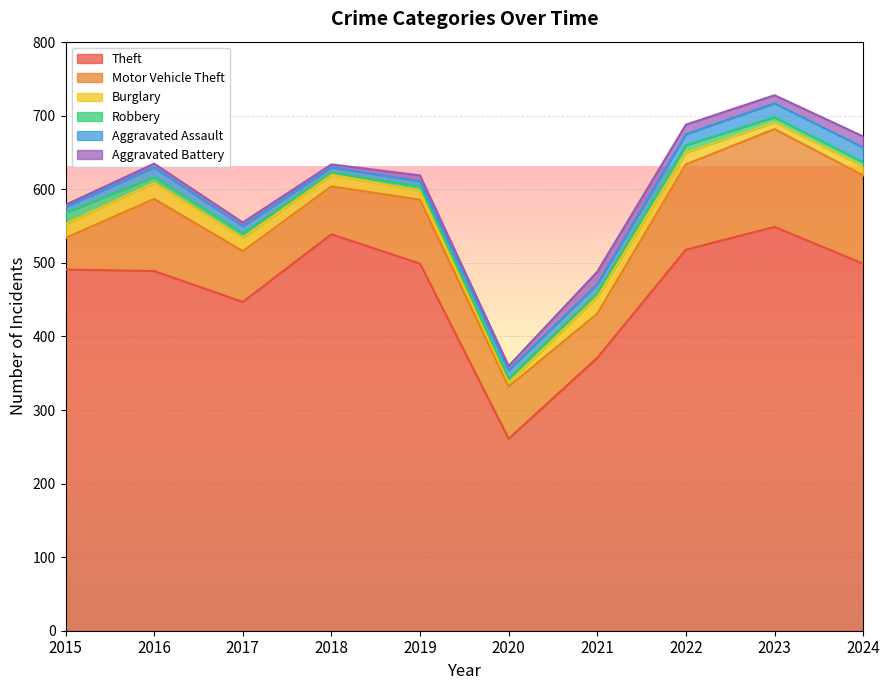

At which label does Theft first exceed 499?

2018